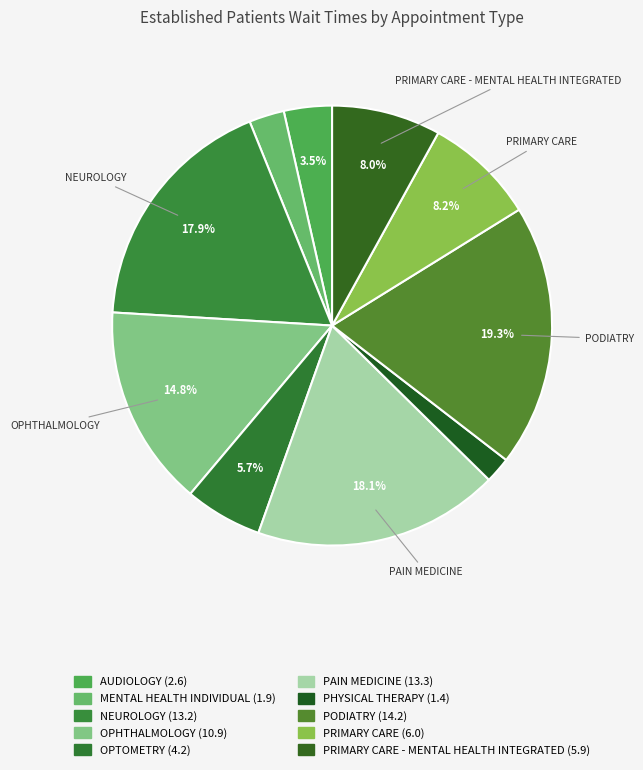

Rank the categories by value from highest to lowest.

PODIATRY, PAIN MEDICINE, NEUROLOGY, OPHTHALMOLOGY, PRIMARY CARE, PRIMARY CARE - MENTAL HEALTH INTEGRATED, OPTOMETRY, AUDIOLOGY, MENTAL HEALTH INDIVIDUAL, PHYSICAL THERAPY